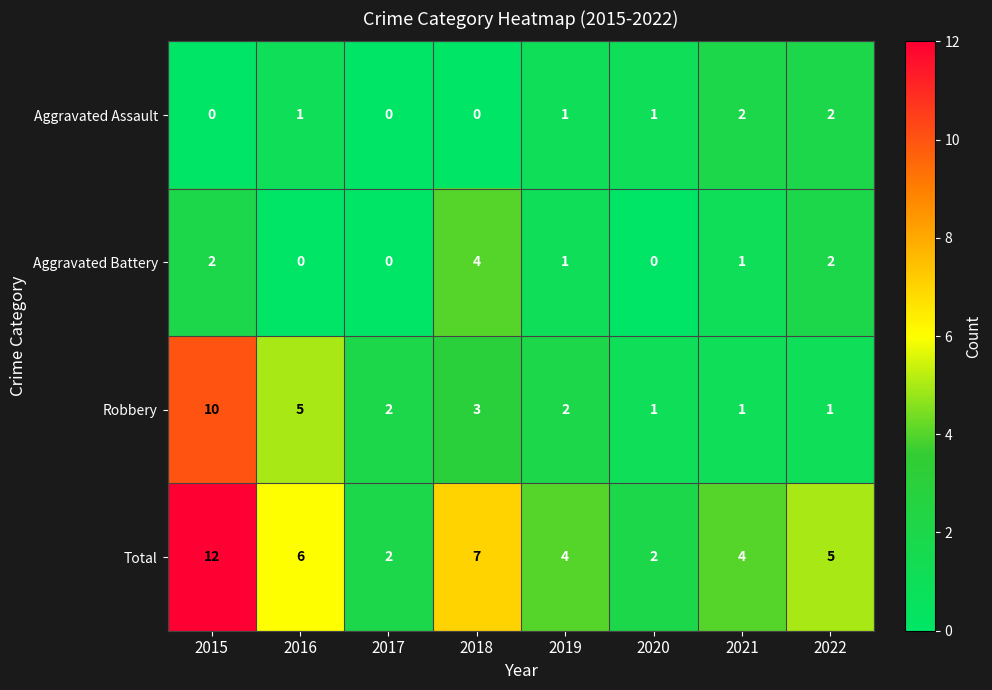

How many distinct data groups are displayed?

4